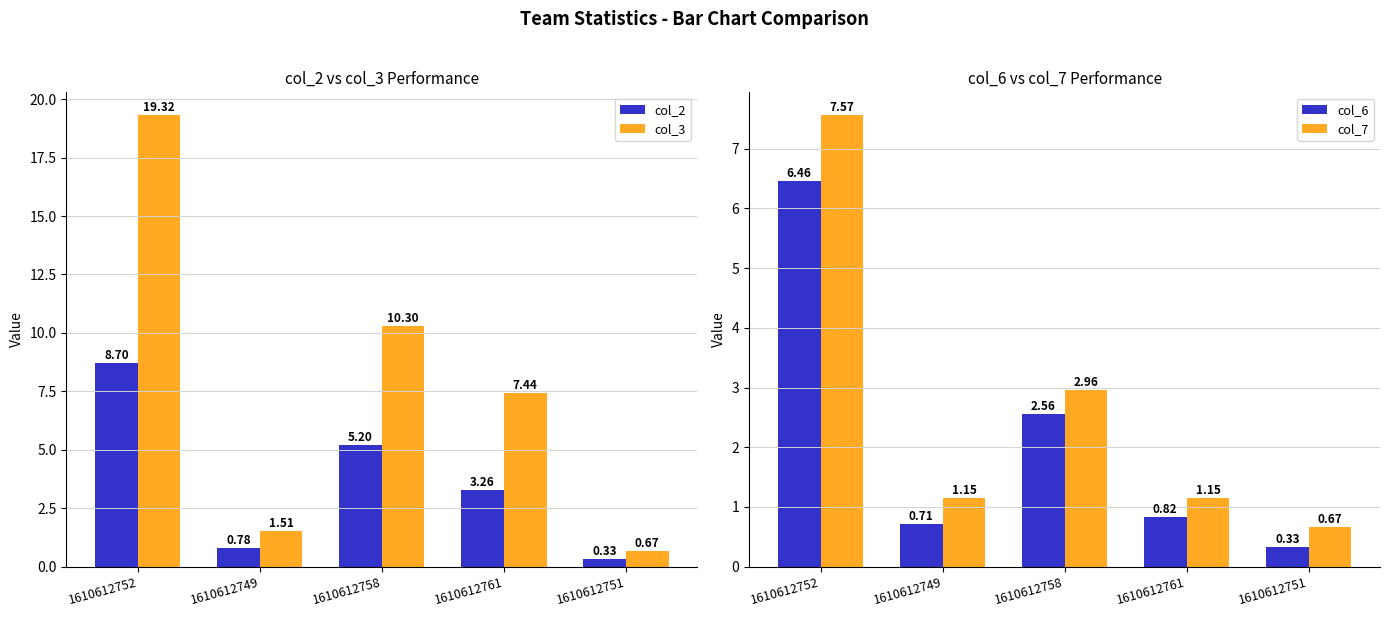

The value of col_6 at 1610612761 is 0.8. True or false?

True